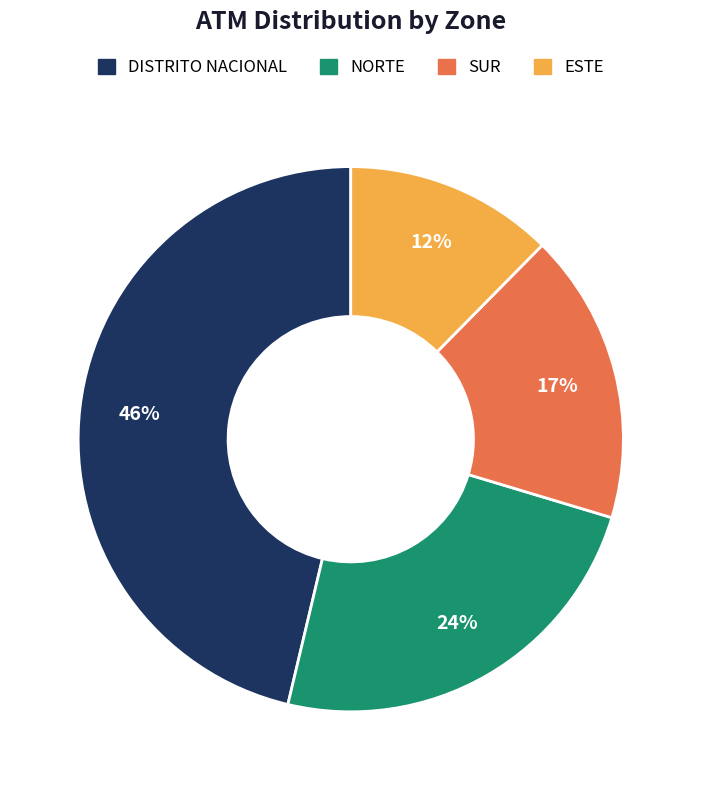

Which slice is the largest?

DISTRITO NACIONAL